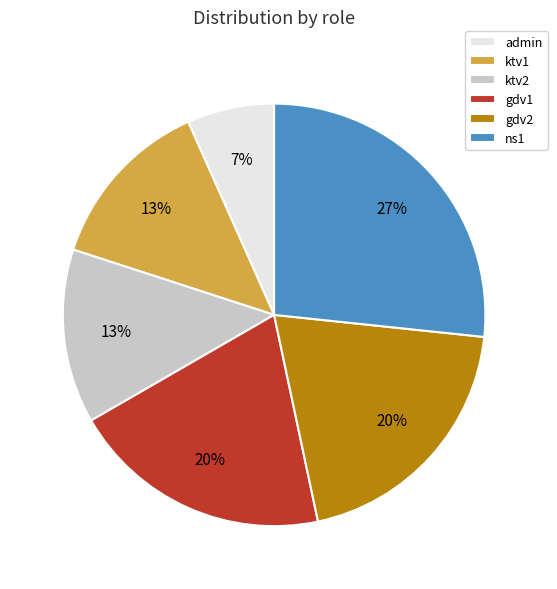

To the nearest percent, what portion does gdv1 represent?

20%